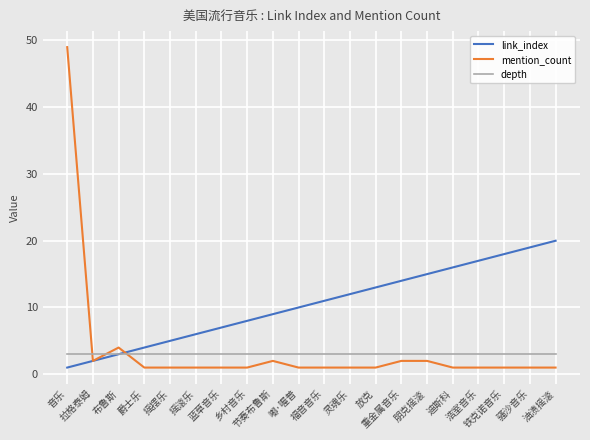

At which label is link_index closest to 10?

嘟·喔普